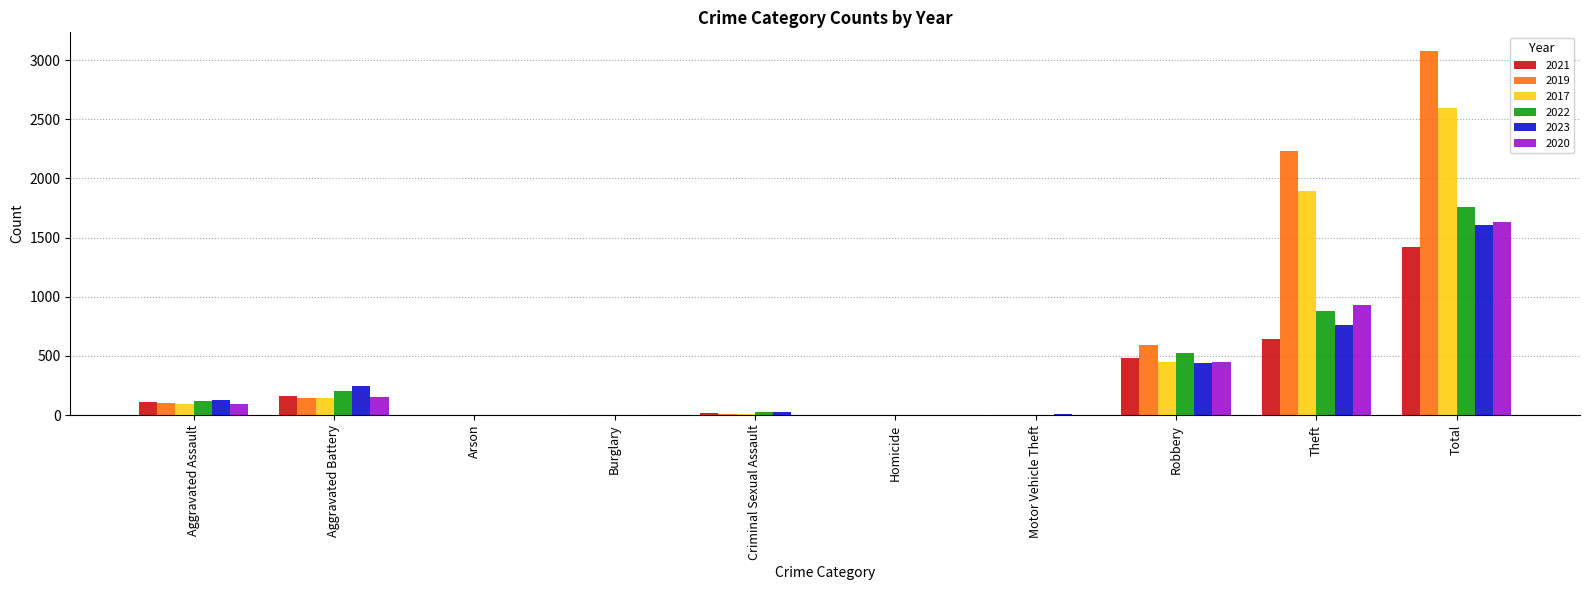

The value of 2022 at Aggravated Battery is 319. True or false?

False